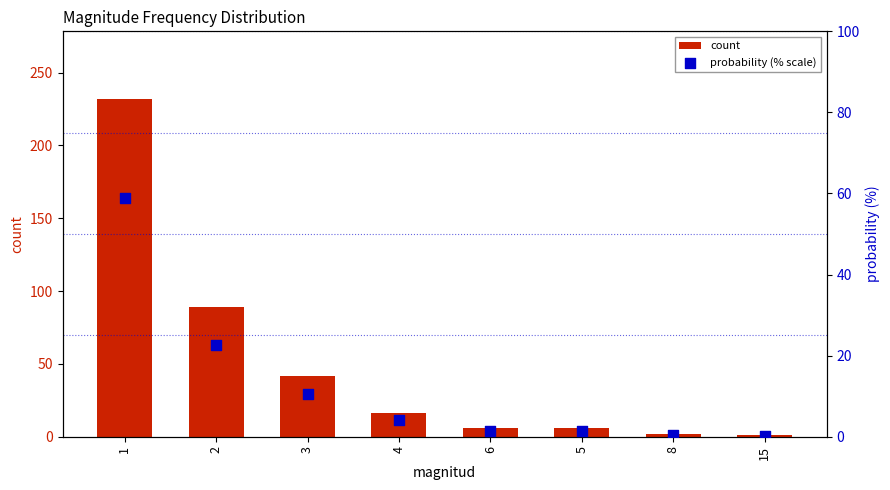

Is the value of count at 2 greater than the value of probability (% scale) at 15?

Yes